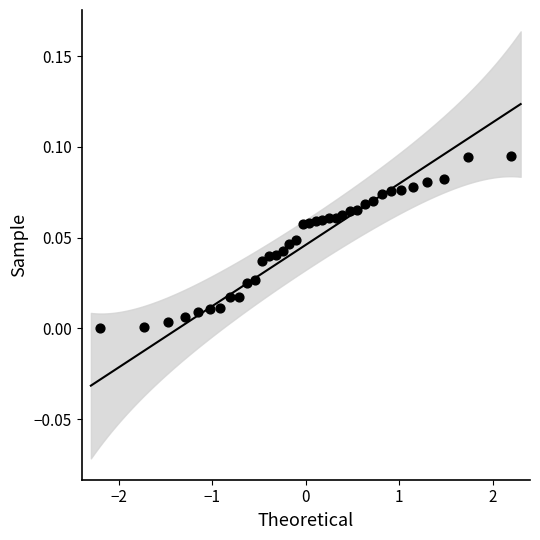

What is the range of X values (max minus min)?

4.4